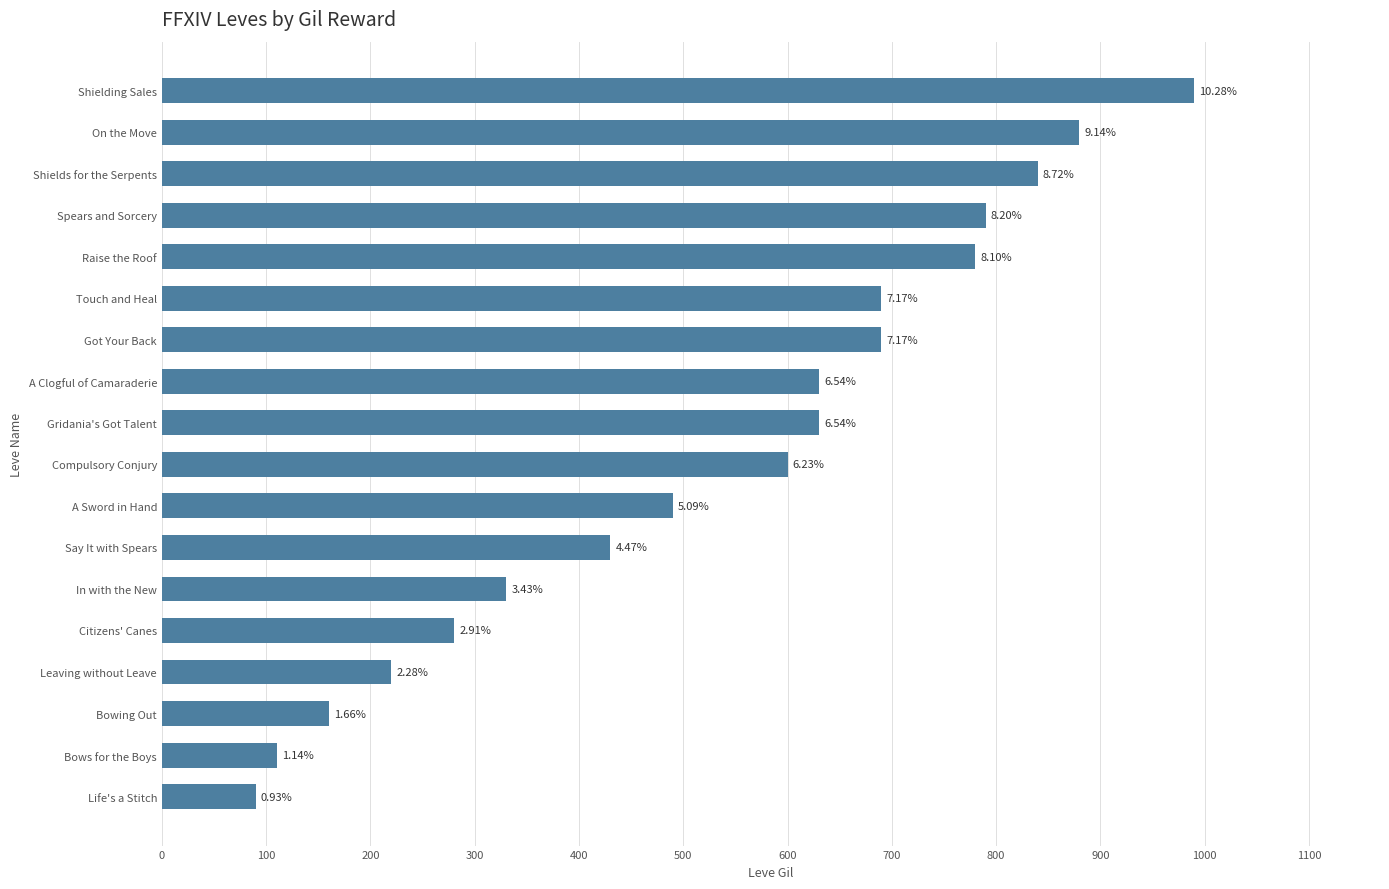

How many bars are there in total?

18